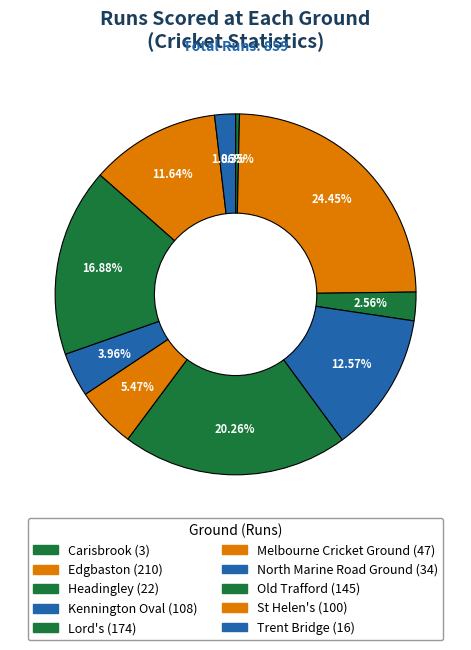

To the nearest percent, what is the average slice percentage?

10%